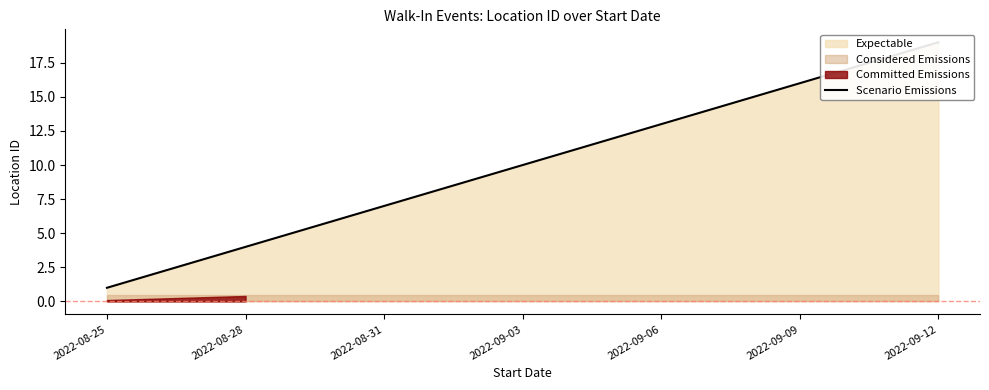

What is the value of the 4th point from the left?

4